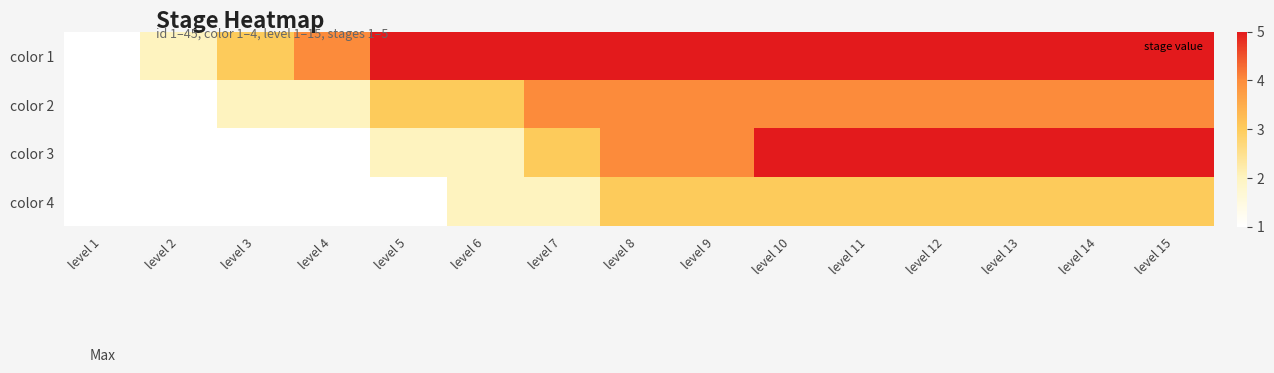

What is the difference between the highest and lowest values at level 13?

10